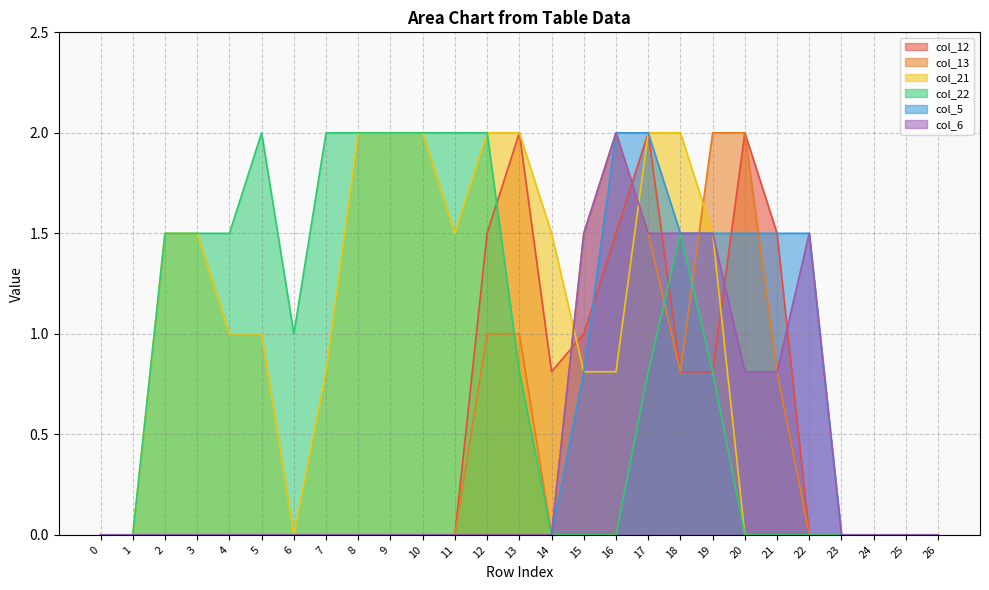

What is the difference between the second highest and minimum values in the col_5 series?

2.0